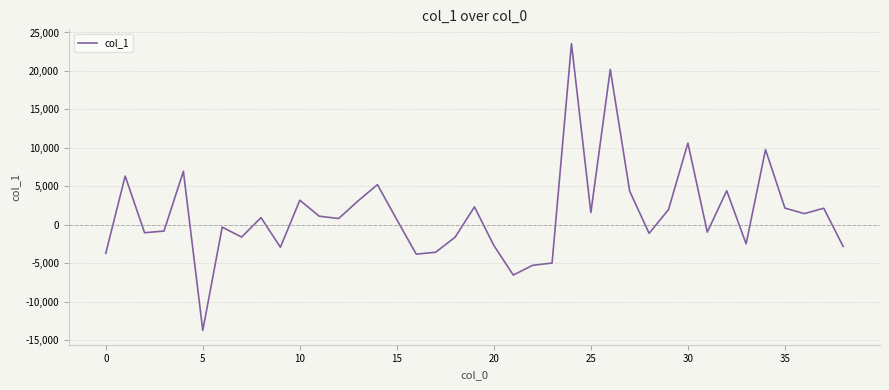

How many lines are shown in the chart?

1